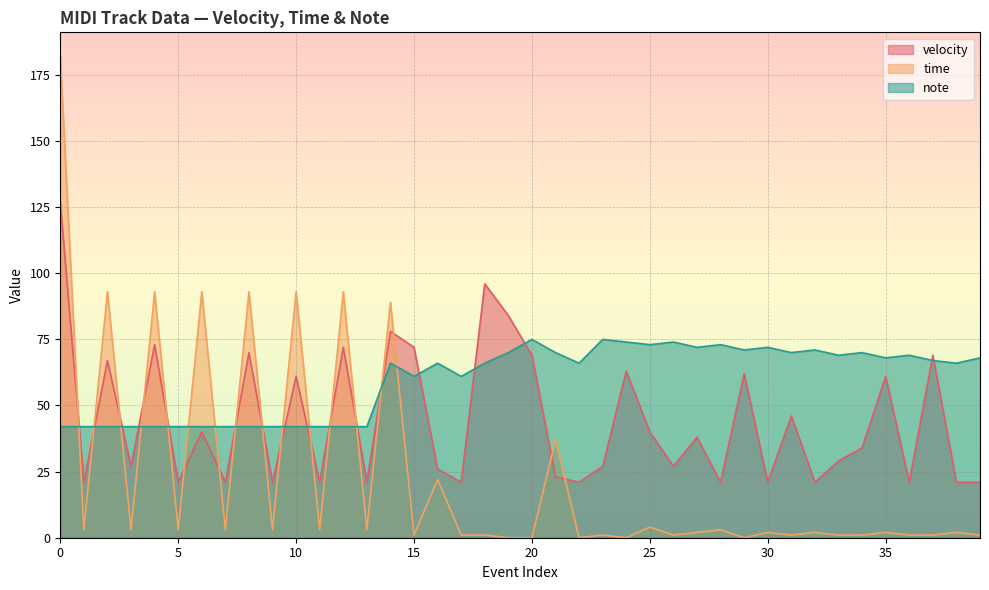

How many values in the note series exceed 66?

19